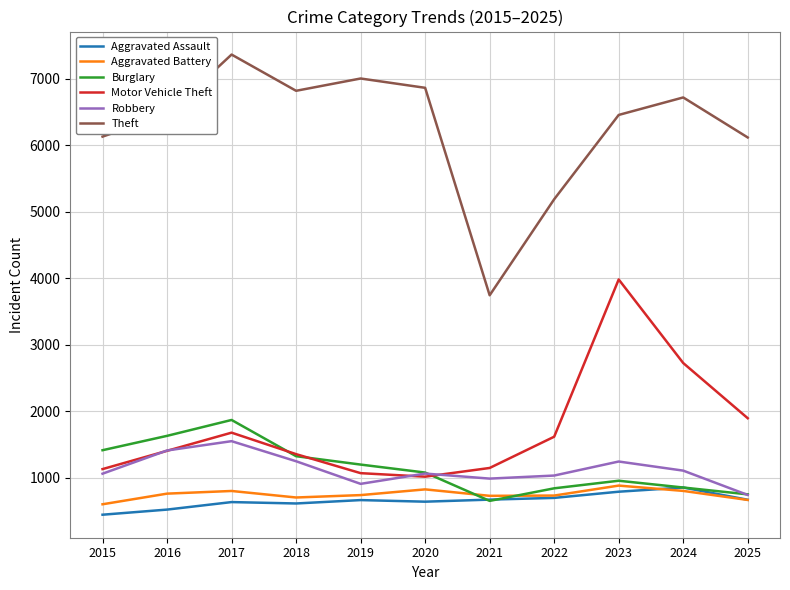

Does the chart have visible grid lines?

Yes